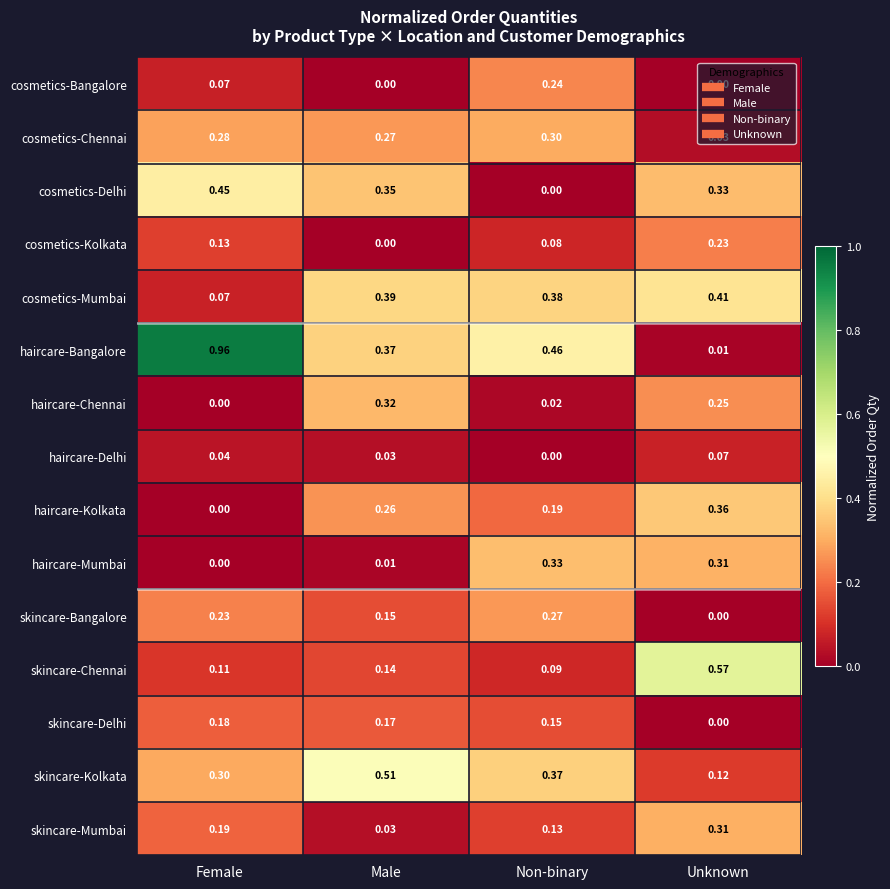

Which series changed the most between Male and Non-binary?

cosmetics-Delhi